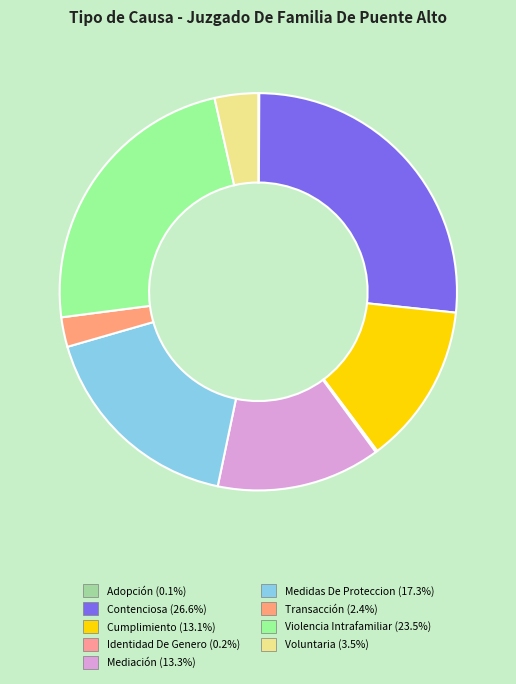

Is Adopción the majority of the pie?

No